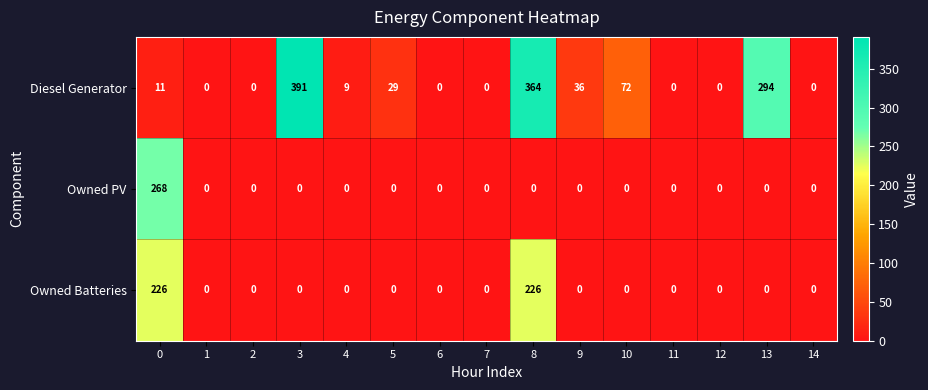

How many data points does each series have?

15